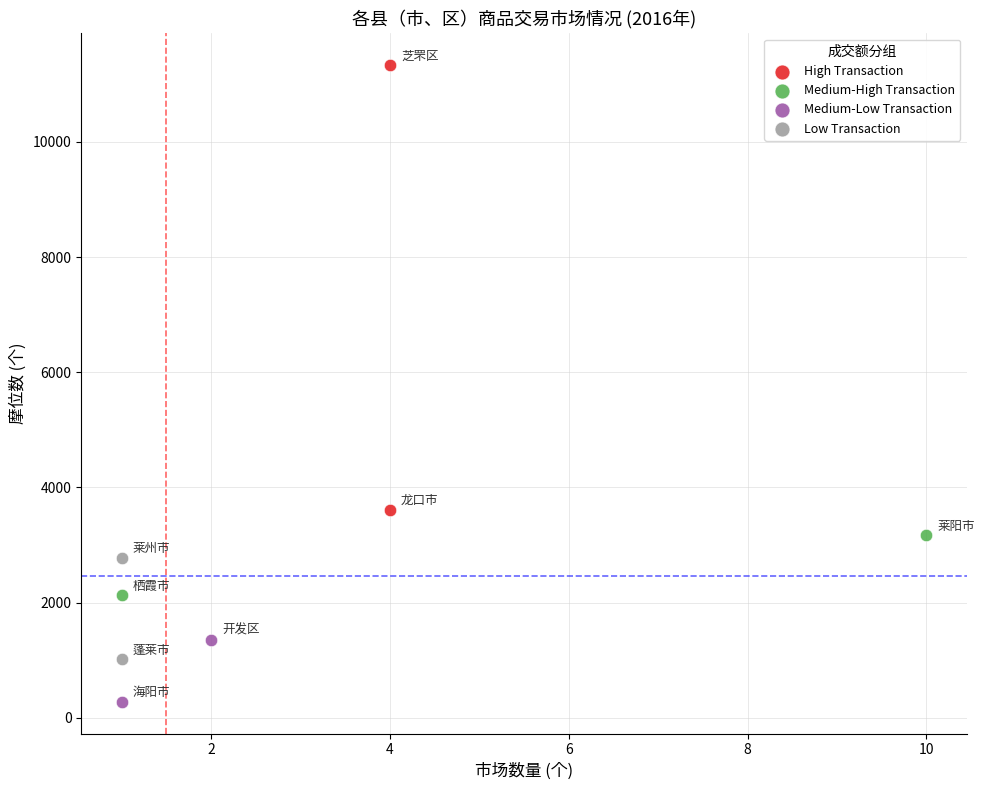

Which series reaches the maximum Y coordinate?

High Transaction